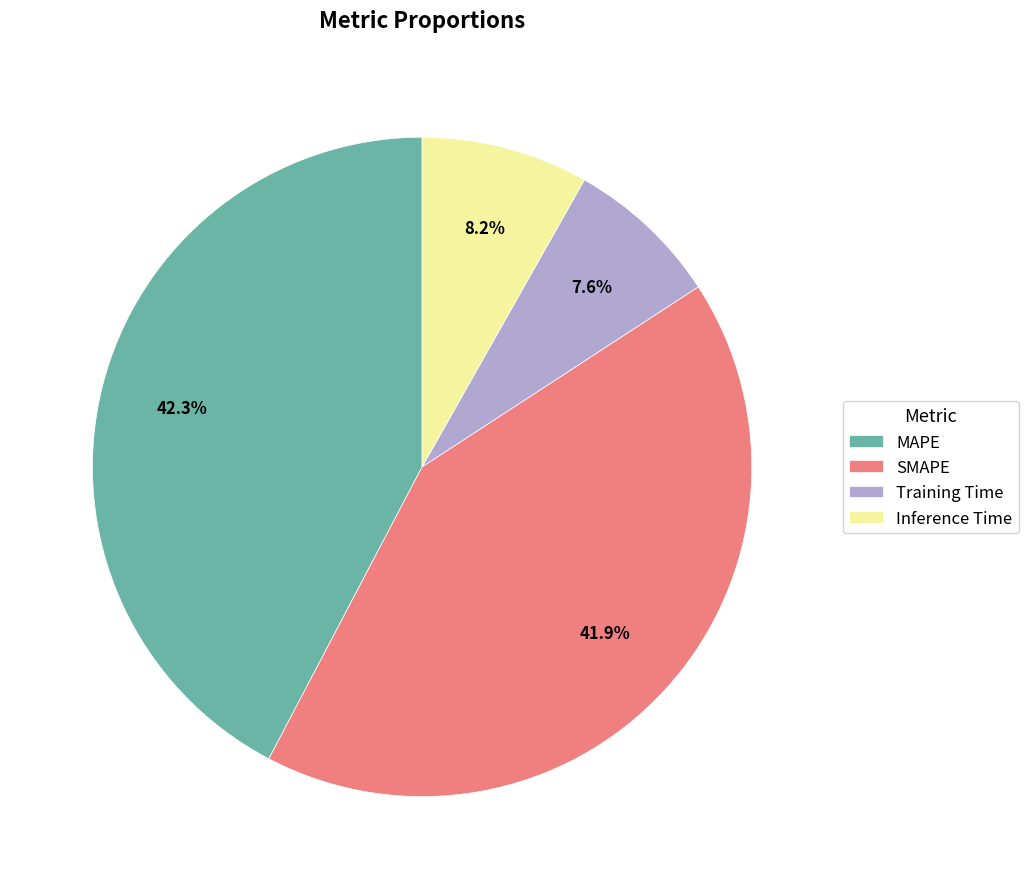

Between SMAPE and Training Time, which is larger?

SMAPE